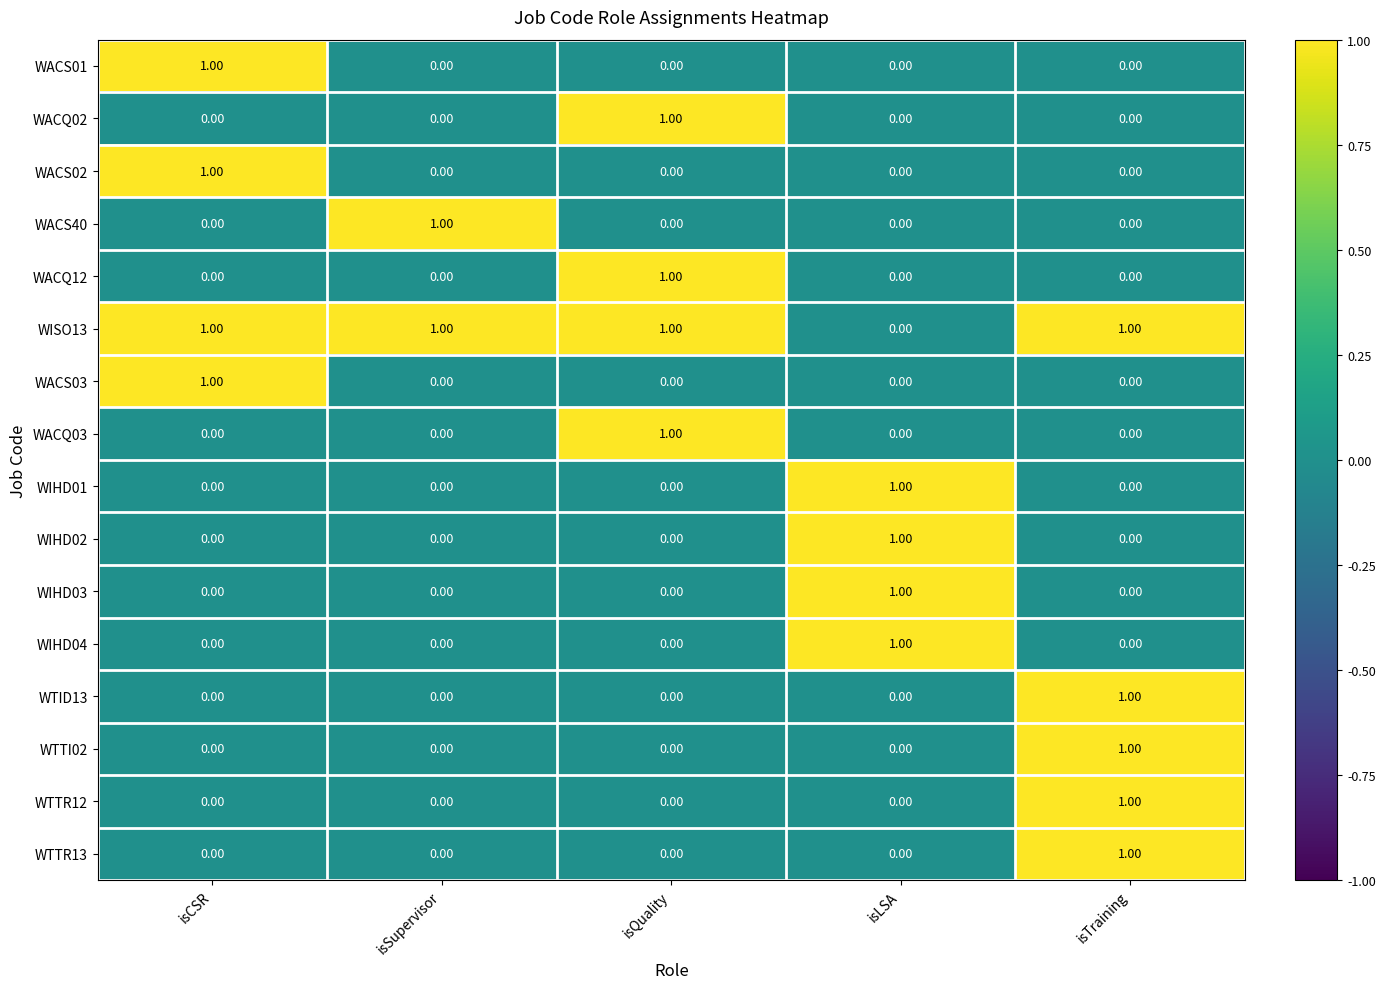

At how many categories does at least one series exceed 0?

5